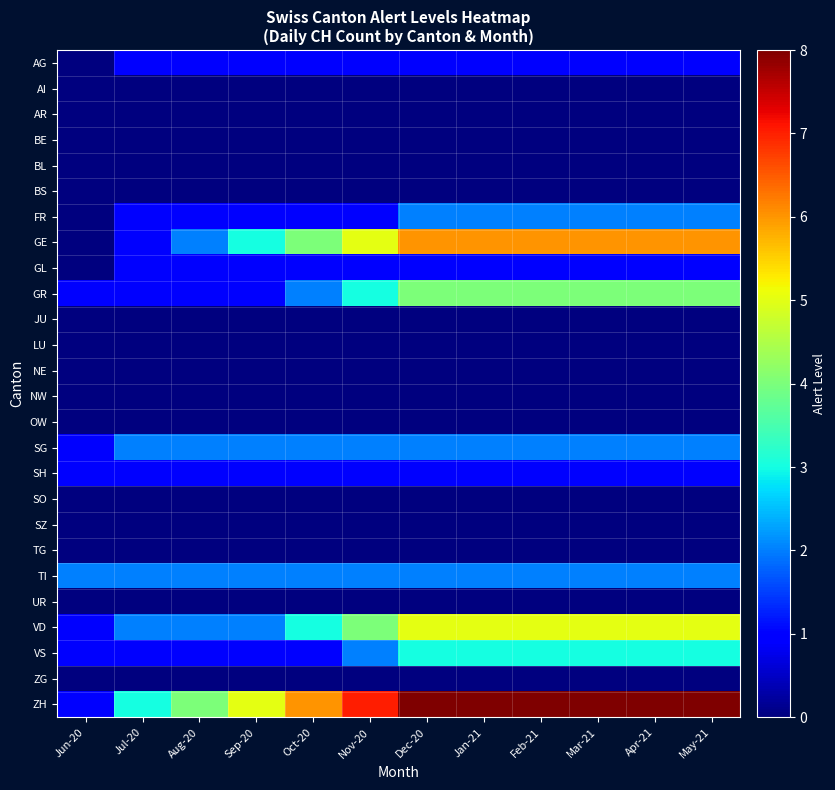

Which series has the largest total across all categories?

ZH